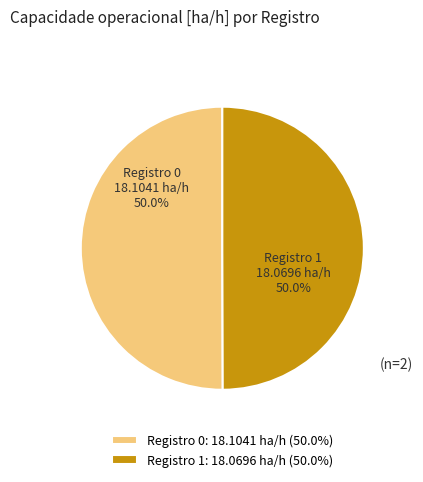

Combined, what portion of the pie is Registro 1: 18.0696 ha/h (50.0%) and Registro 0: 18.1041 ha/h (50.0%)?

100.0%